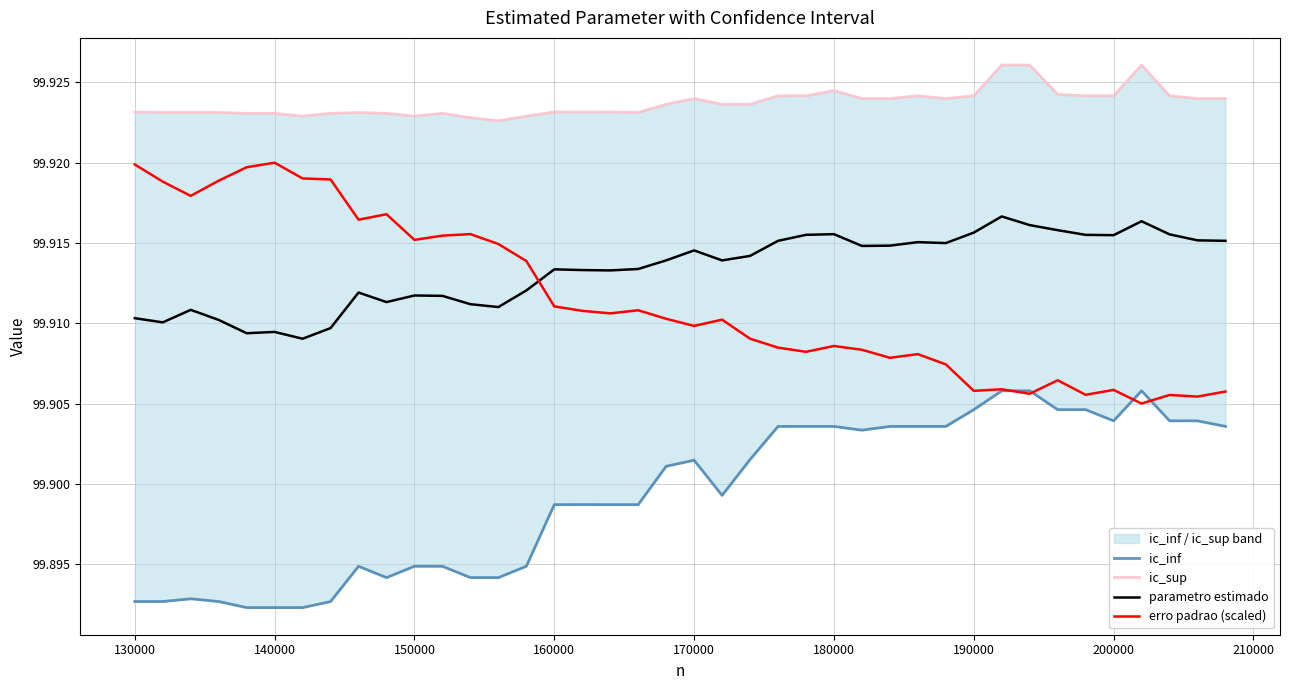

Rank the series by their maximum value, from highest to lowest.

ic_sup, erro padrao (scaled), parametro estimado, ic_inf